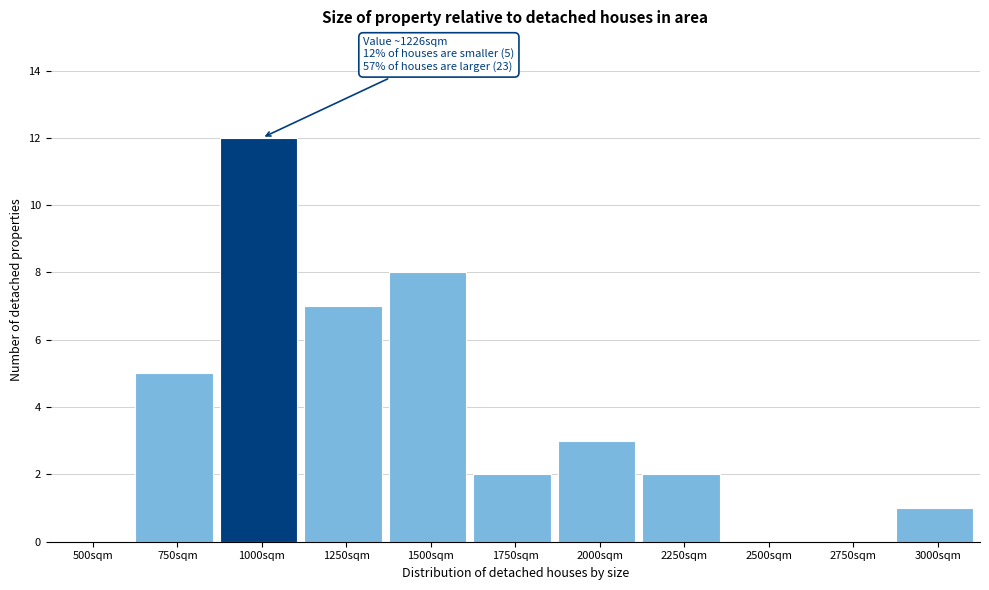

Reading left to right, extract all data points from this chart.

500sqm=0	750sqm=5	1000sqm=12	1250sqm=7	1500sqm=8	1750sqm=2	2000sqm=3	2250sqm=2	2500sqm=0	2750sqm=0	3000sqm=1